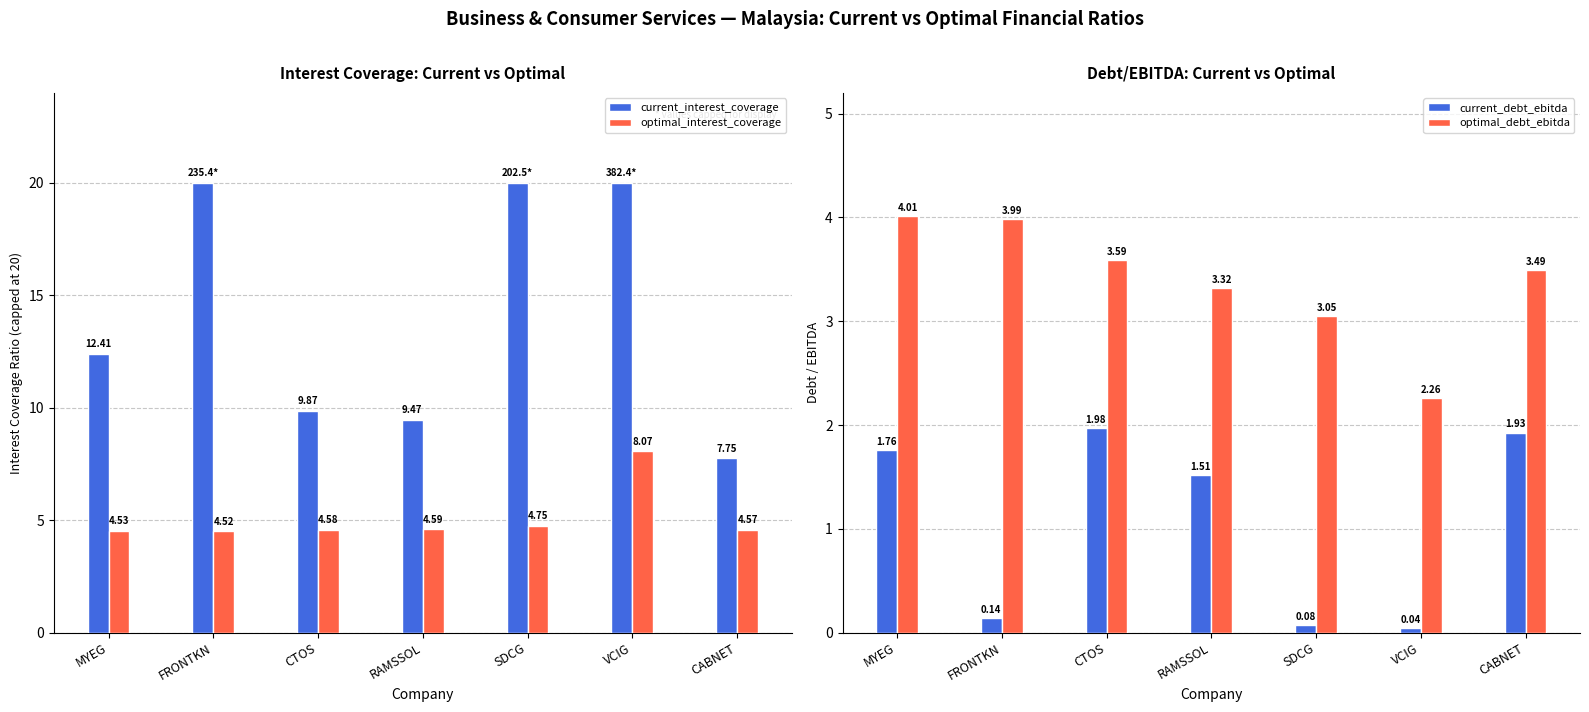

What is the label of the 5th bar from the left?

SDCG